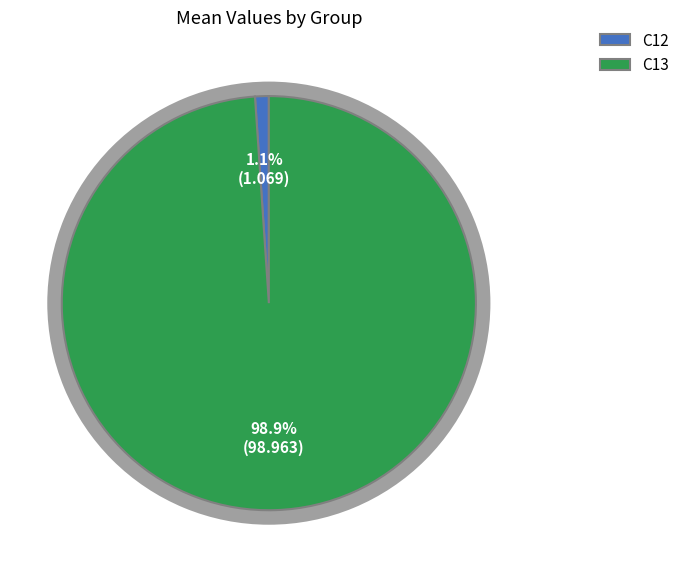

Which slice is the largest?

C13